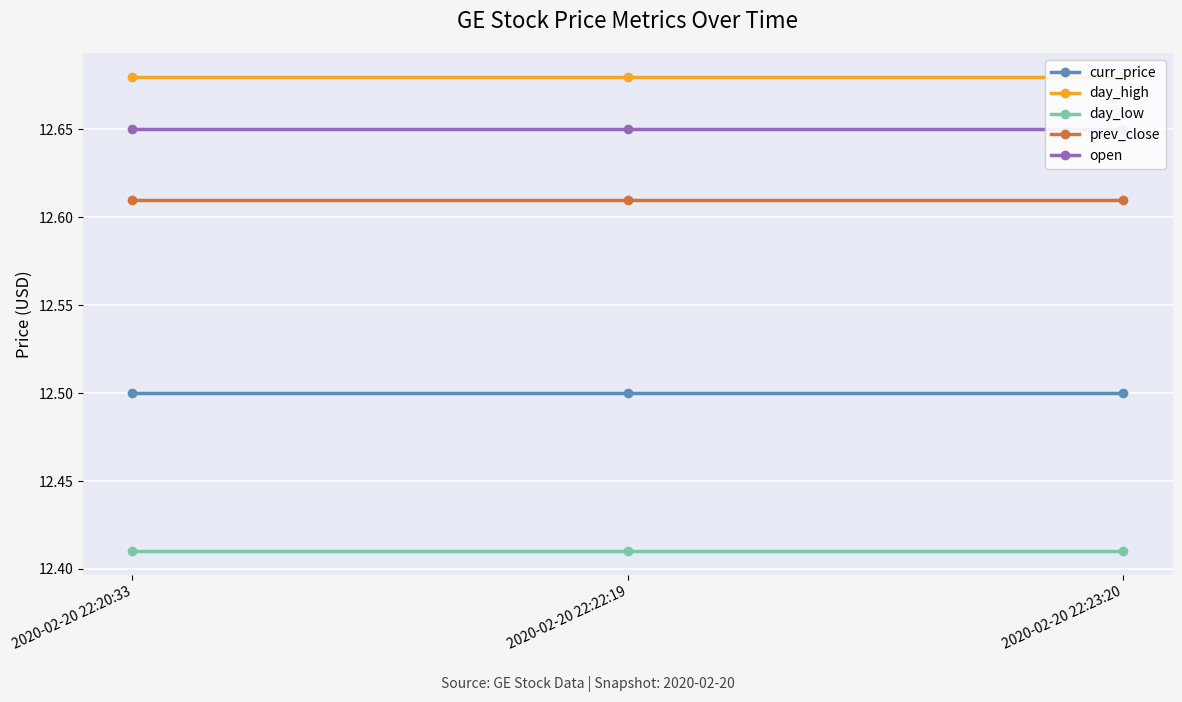

Between 2020-02-20 22:20:33 and 2020-02-20 22:22:19, which series saw the biggest shift?

curr_price